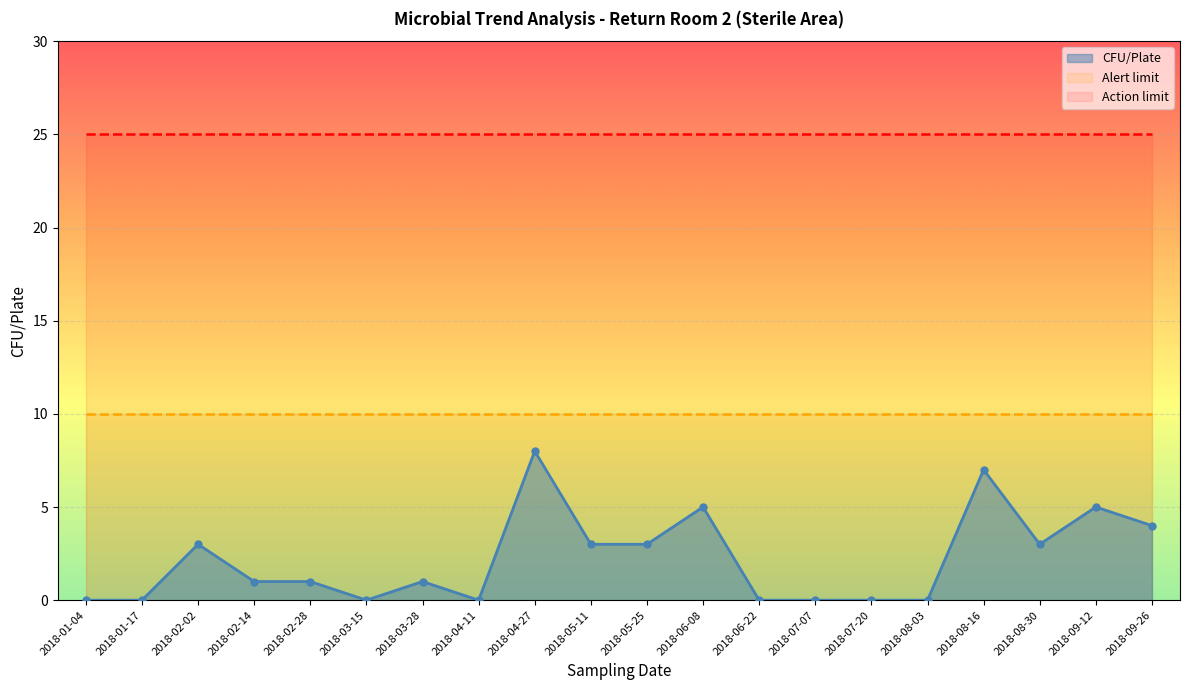

Reading left to right, transcribe all the data shown in this chart.

CFU/Plate: 0	0	3	1	1	0	1	0	8	3	3	5	0	0	0	0	7	3	5	4
Alert limit: 10	10	10	10	10	10	10	10	10	10	10	10	10	10	10	10	10	10	10	10
Action limit: 25	25	25	25	25	25	25	25	25	25	25	25	25	25	25	25	25	25	25	25